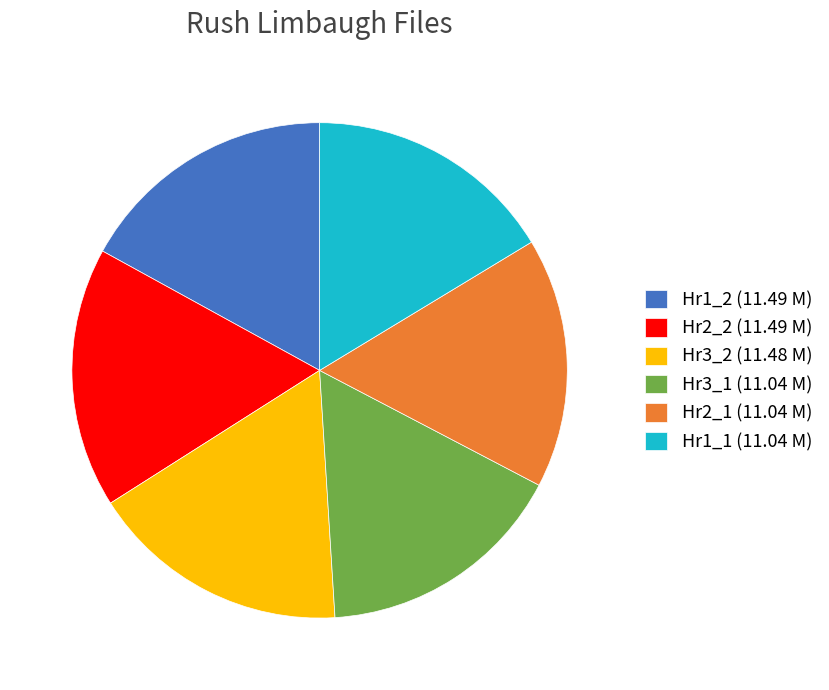

How many slices are in this pie chart?

6